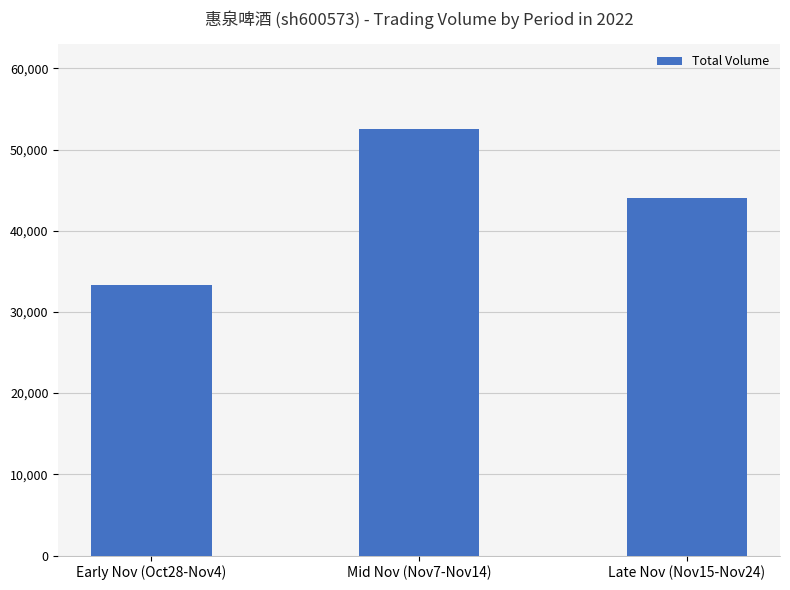

What is the minimum value shown in the chart?

33357